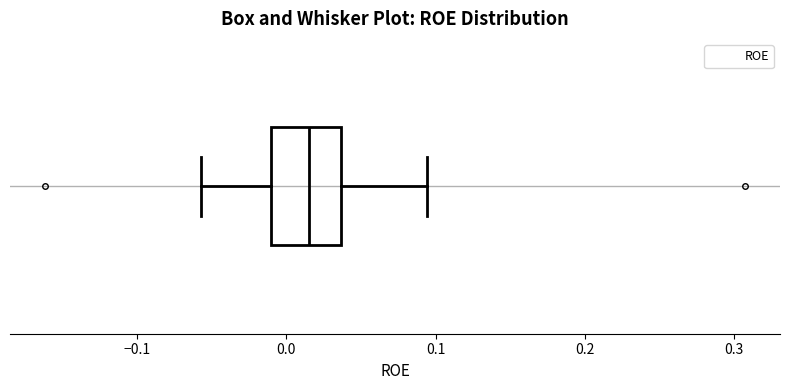

Transcribe this box plot: give where the median line is, the range the box spans, and where the two whiskers end, as read against the x-axis. The values are not printed on the chart, so give them approximately, as read against the axis.

median 0.01, box -0.01 to 0.04, whiskers -0.06 to 0.09